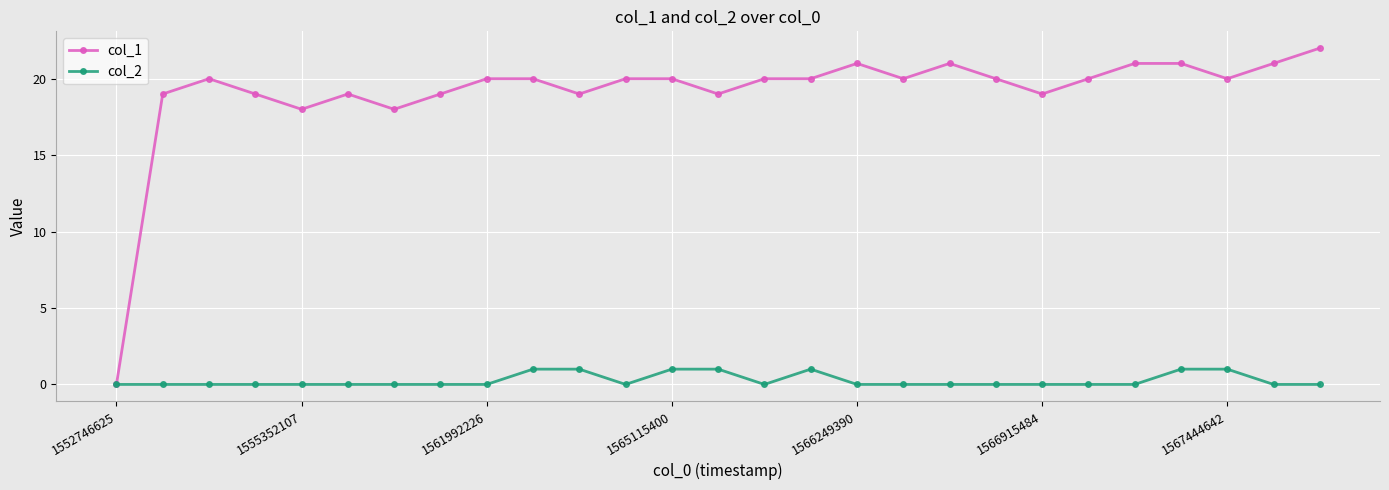

At how many categories does at least one series exceed 3?

26